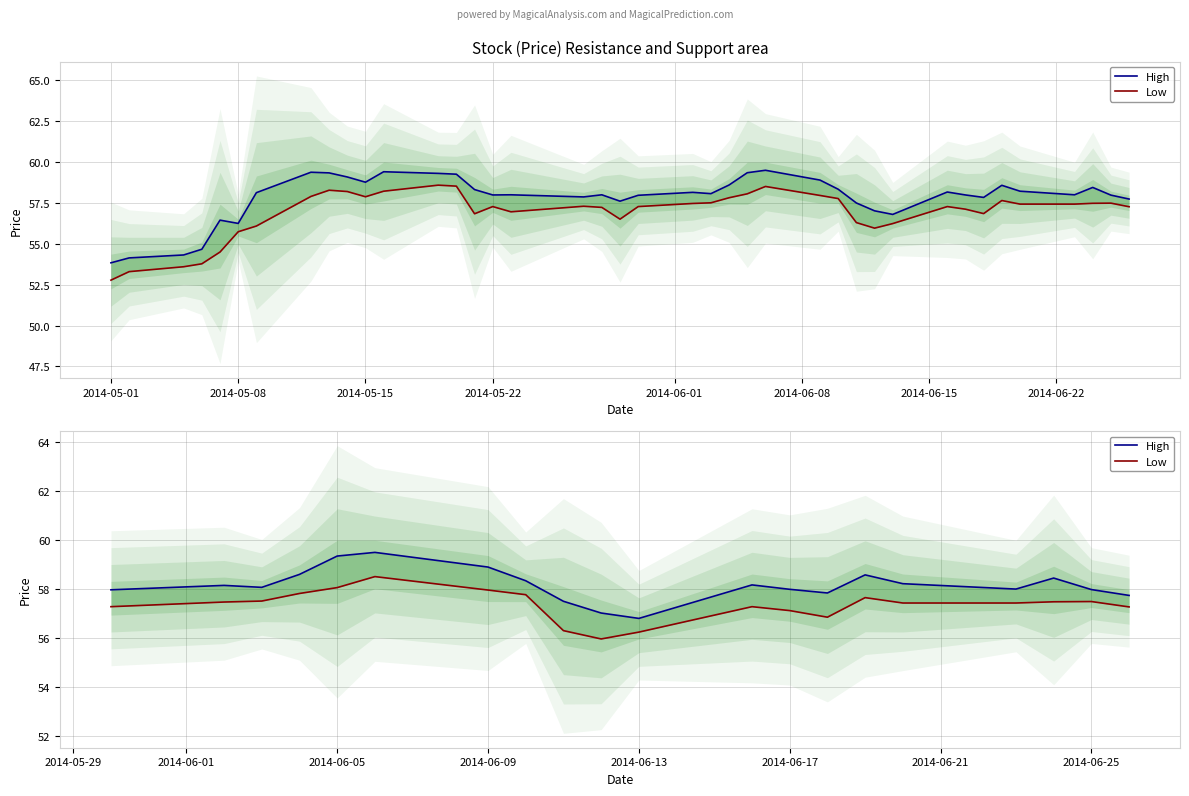

True or false: High has a value of 24.8 at 2014-06-17.

False